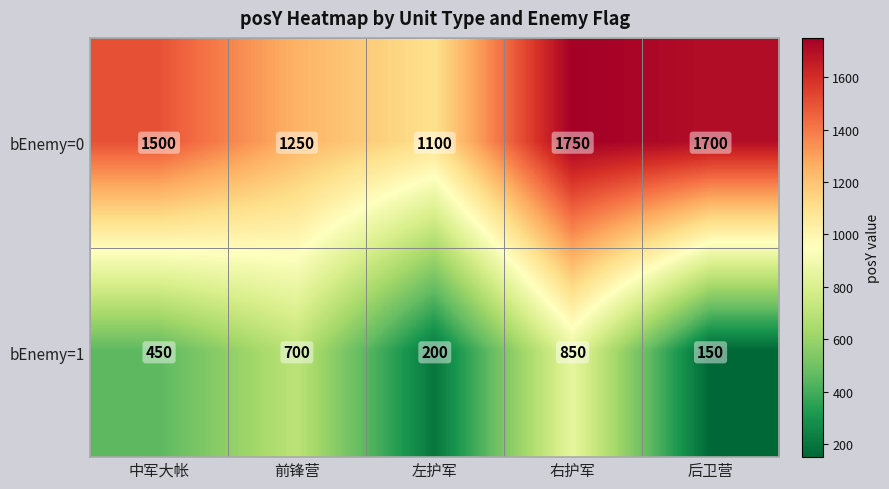

At how many categories does at least one series exceed 1407?

3